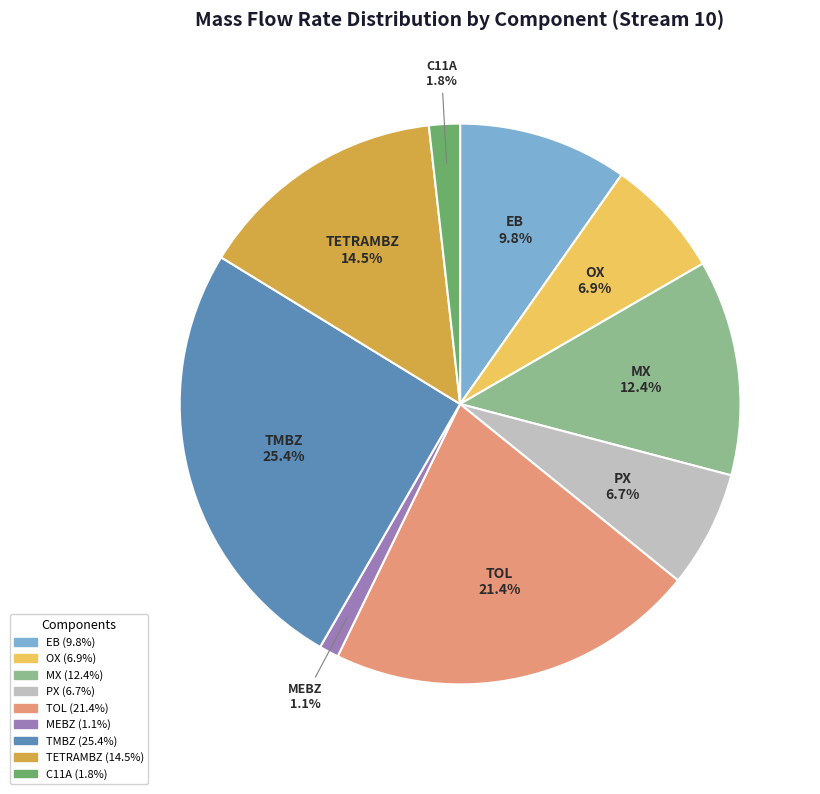

To the nearest percent, what is the difference between the largest and smallest slice percentages?

24%